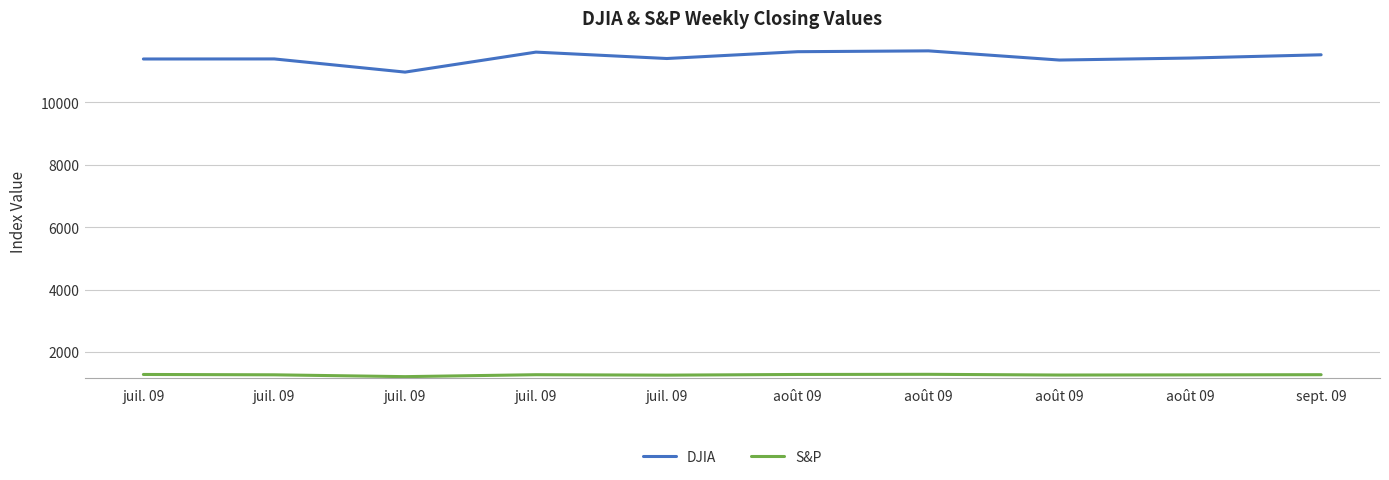

True or false: S&P and DJIA cross at least once.

False